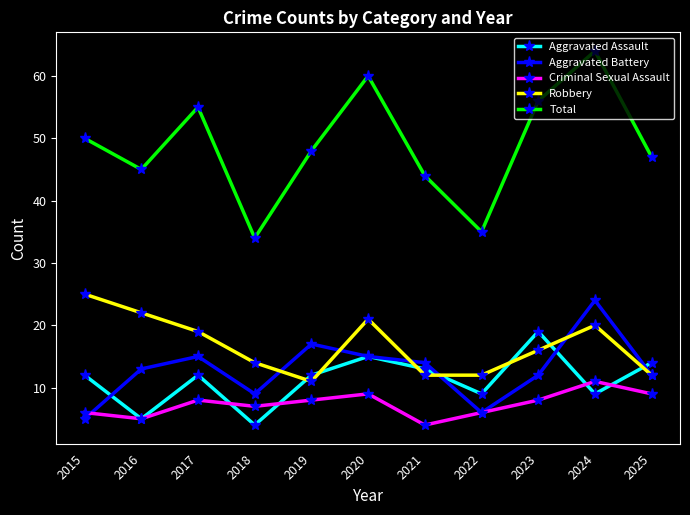

True or false: Total and Aggravated Battery cross at least once.

False